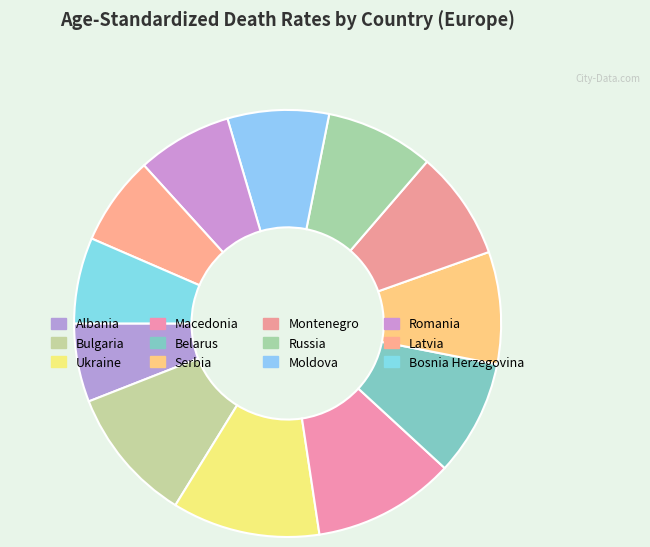

How many segments does this pie chart have?

12